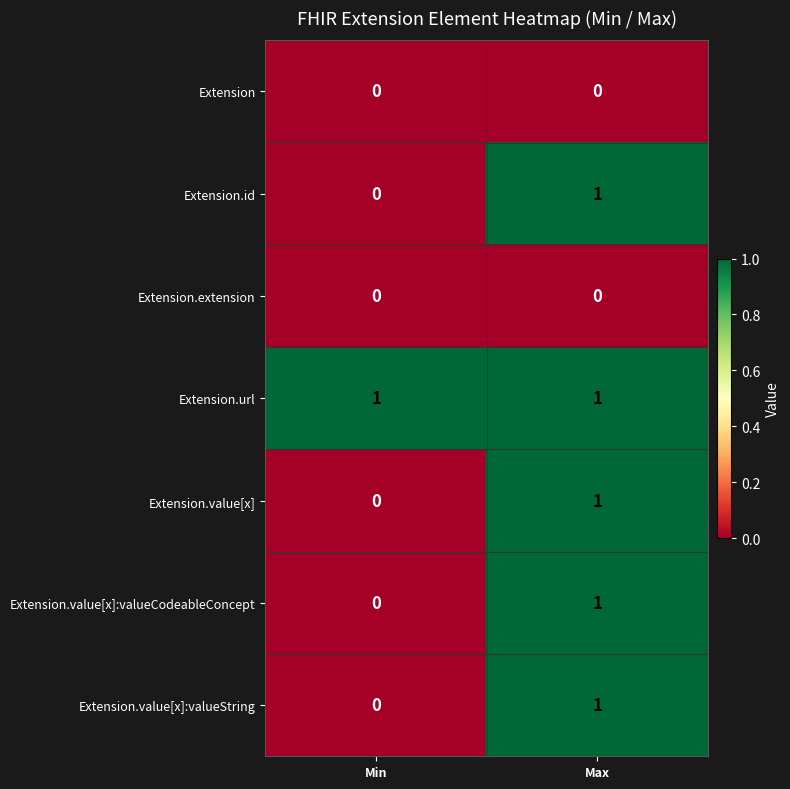

True or false: Extension.value[x]:valueString has a value of 1 at Max.

True